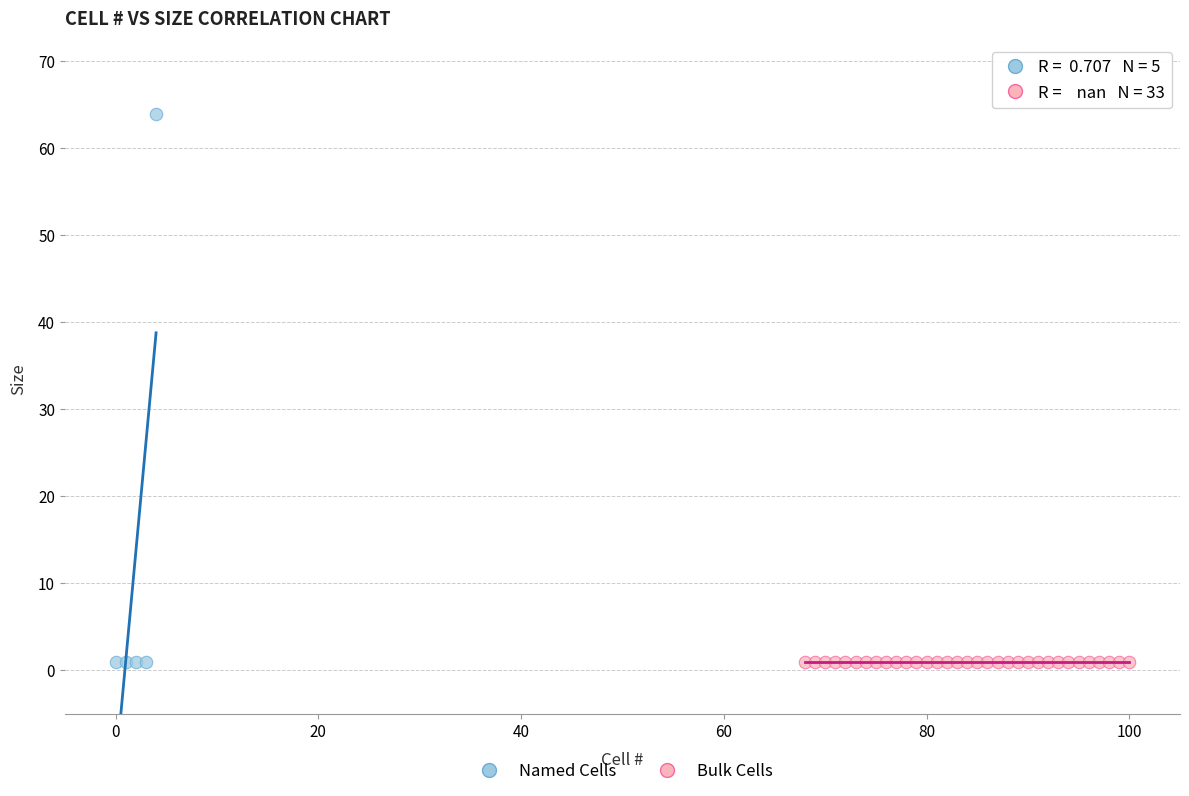

What are all the series names shown in the legend?

Named Cells, Bulk Cells